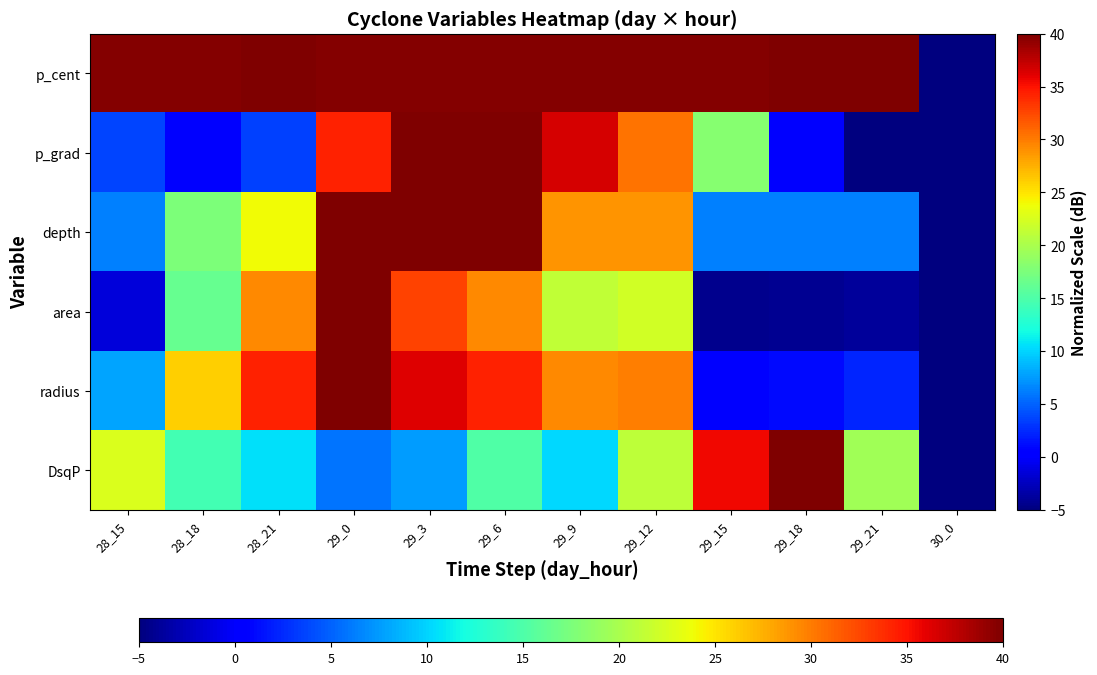

At 28_21, list the series in order from smallest to largest.

p_grad, DsqP, depth, area, radius, p_cent